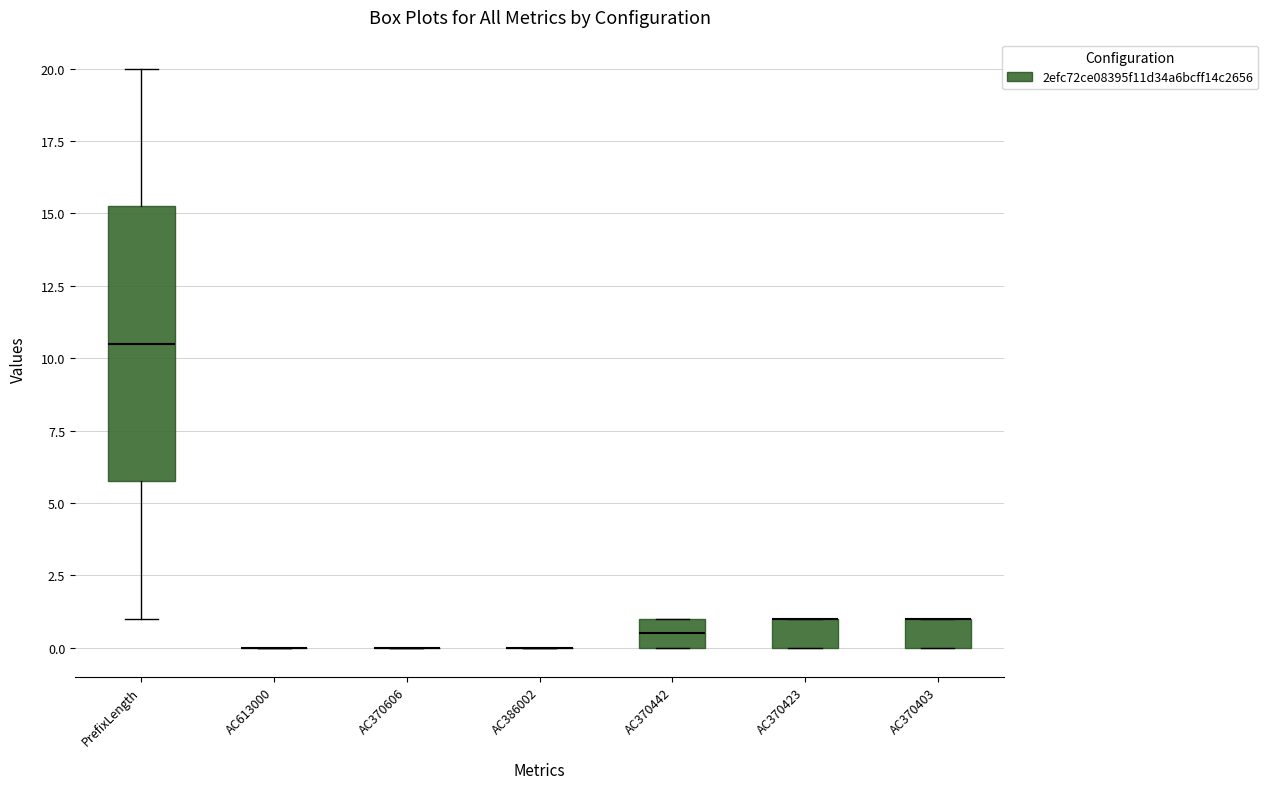

Reading left to right, read every box against the y-axis: the position of its median line, the range the box covers, and the ends of its whiskers. The values are not printed on the chart, so give them approximately, as read against the axis.

PrefixLength: median 10.5, box 6.0 to 15.5, whiskers 1.0 to 20.0
AC613000: box collapsed to a line at 0.0, whiskers 0.0 to 0.0
AC370606: box collapsed to a line at 0.0, whiskers 0.0 to 0.0
AC386002: box collapsed to a line at 0.0, whiskers 0.0 to 0.0
AC370442: median 0.5, box 0.0 to 1.0, whiskers 0.0 to 1.0
AC370423: median 1.0 (drawn on the box's upper edge), box 0.0 to 1.0, whiskers 0.0 to 1.0
AC370403: median 1.0 (drawn on the box's upper edge), box 0.0 to 1.0, whiskers 0.0 to 1.0